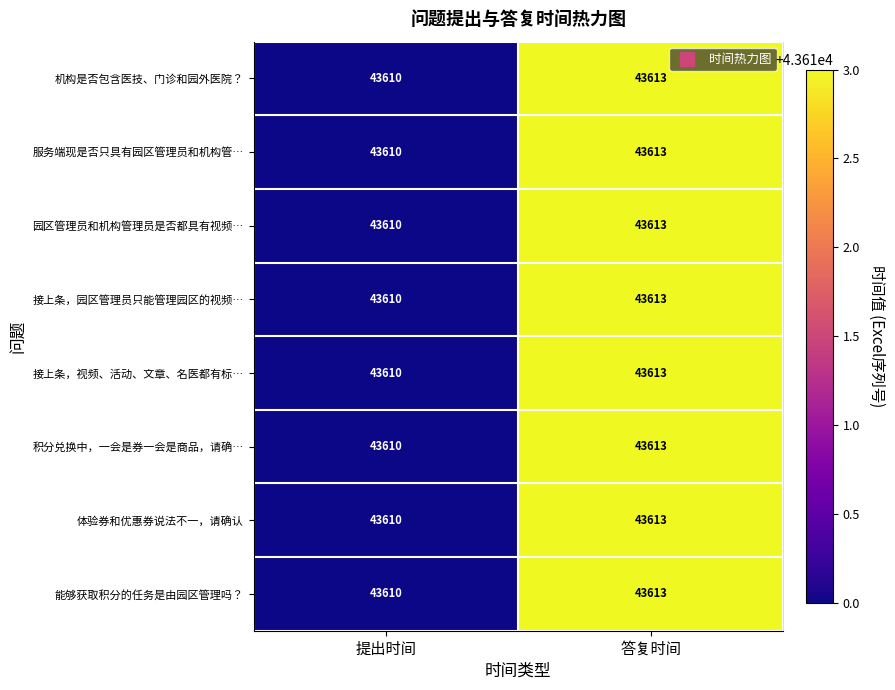

At how many categories does at least one series exceed 43611?

1